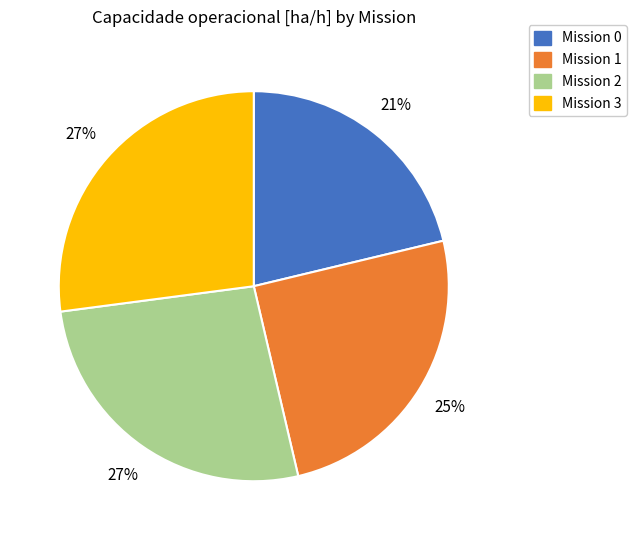

To the nearest percent, what is the combined percentage of Mission 0 and Mission 1?

46%